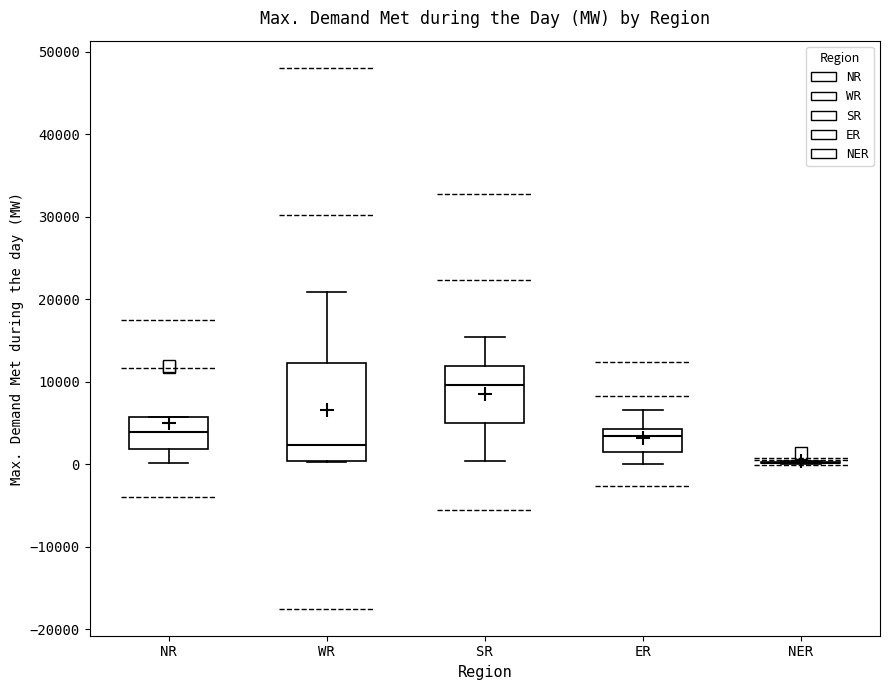

Which box is the tallest, from its lower edge to its upper edge?

WR